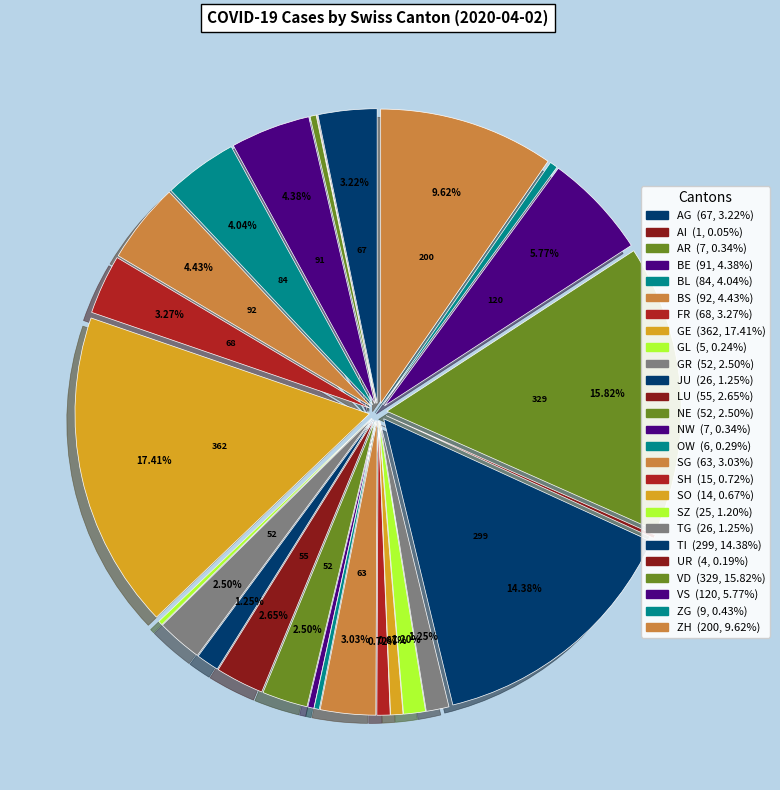

Which category has the smallest portion of the pie?

AI